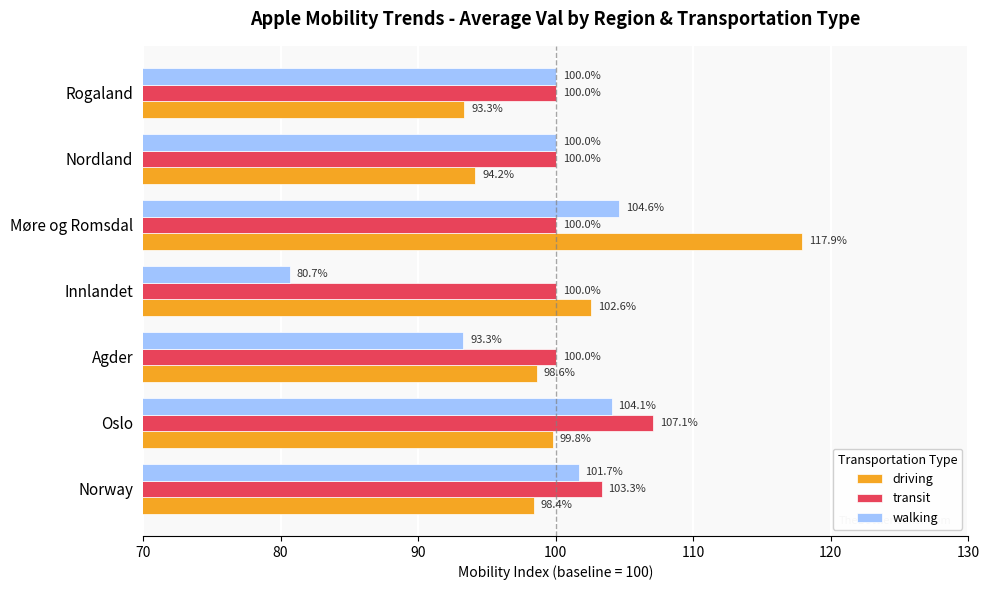

The transit series shows 167.0 at Agder. True or false?

False